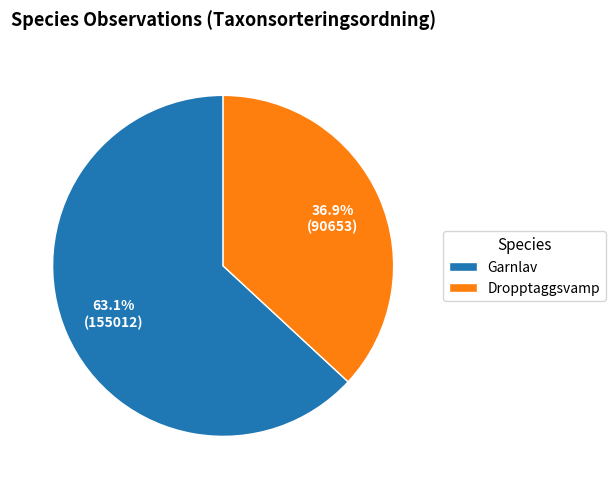

How many segments does this pie chart have?

2